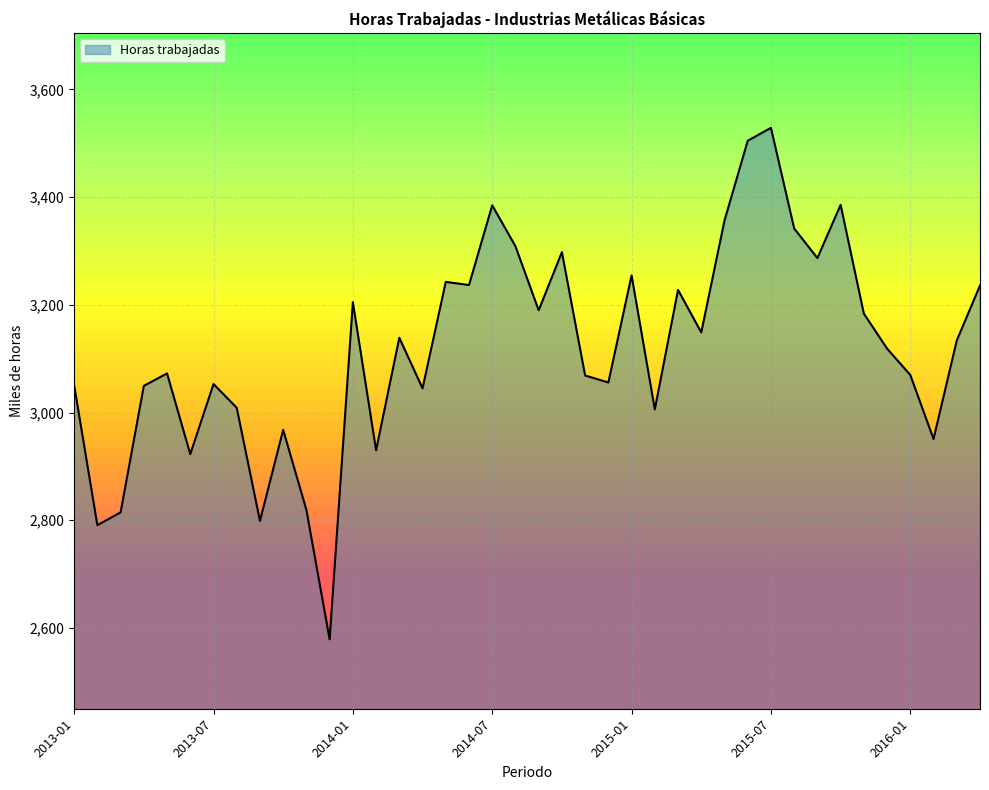

Does the chart have visible grid lines?

Yes